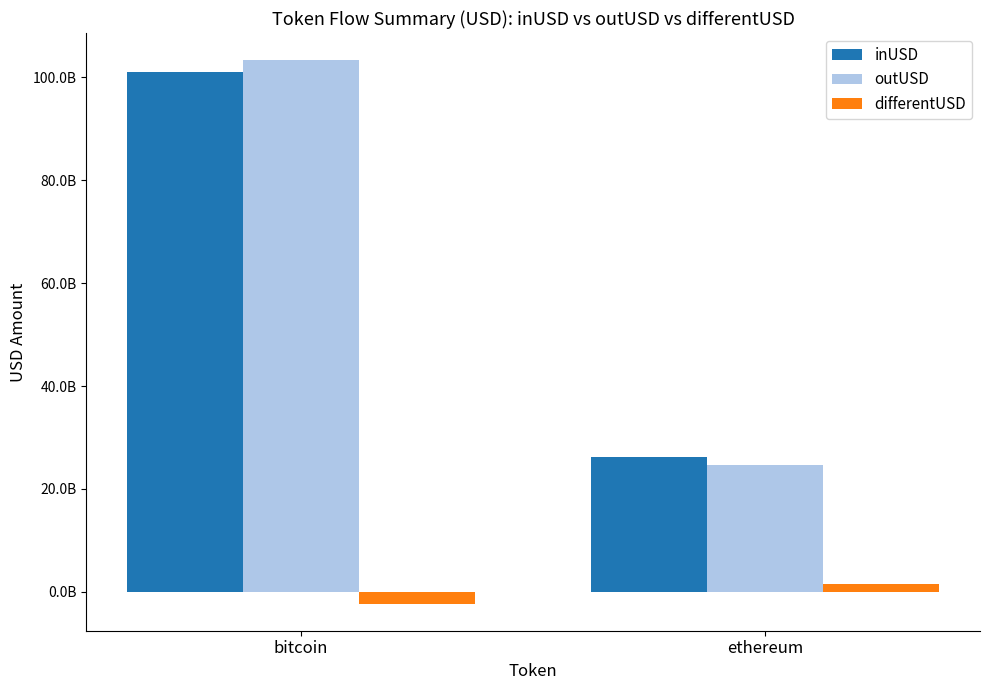

What is the maximum value for outUSD?

103358056607.1